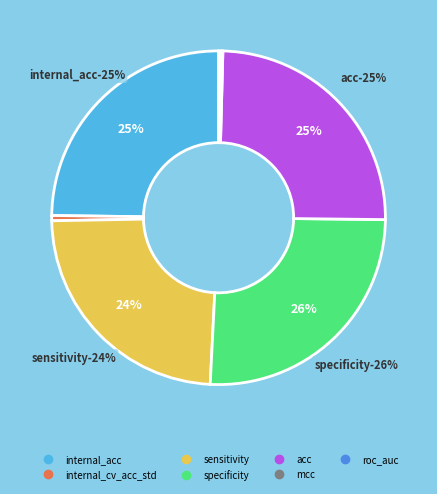

What percentage is the internal_cv_acc_std slice, to the nearest percent?

1%